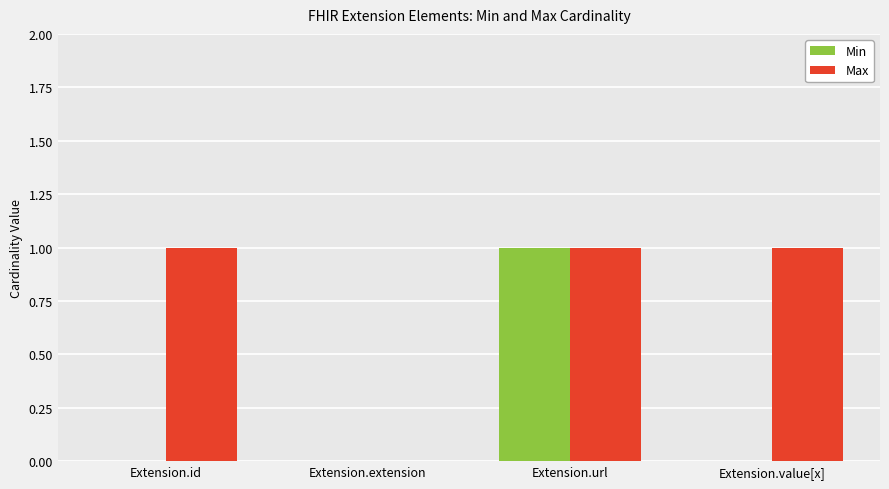

Between Extension.id and Extension.url, which series saw the biggest shift?

Min